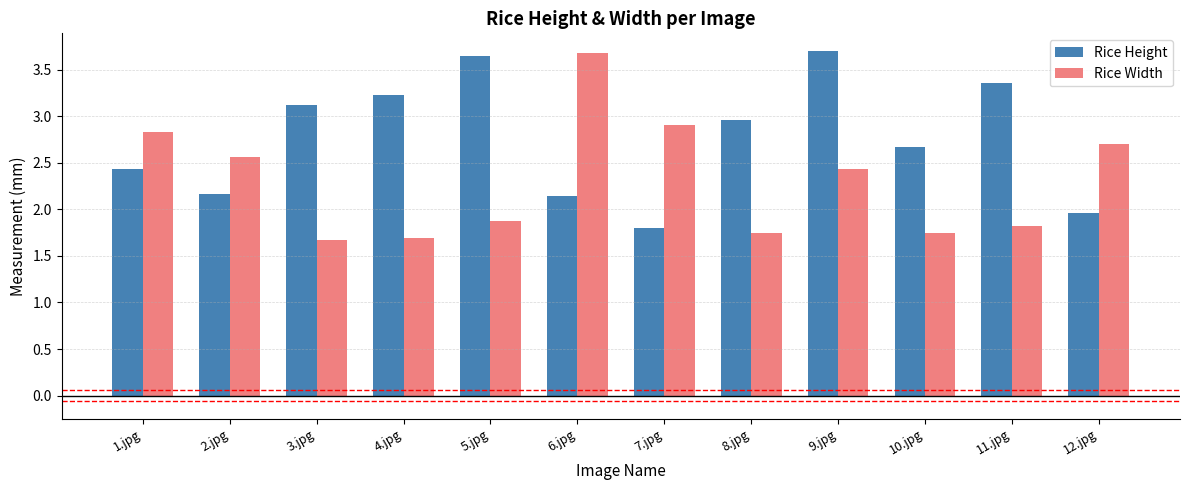

Which series has the largest range (max minus min)?

Rice Width